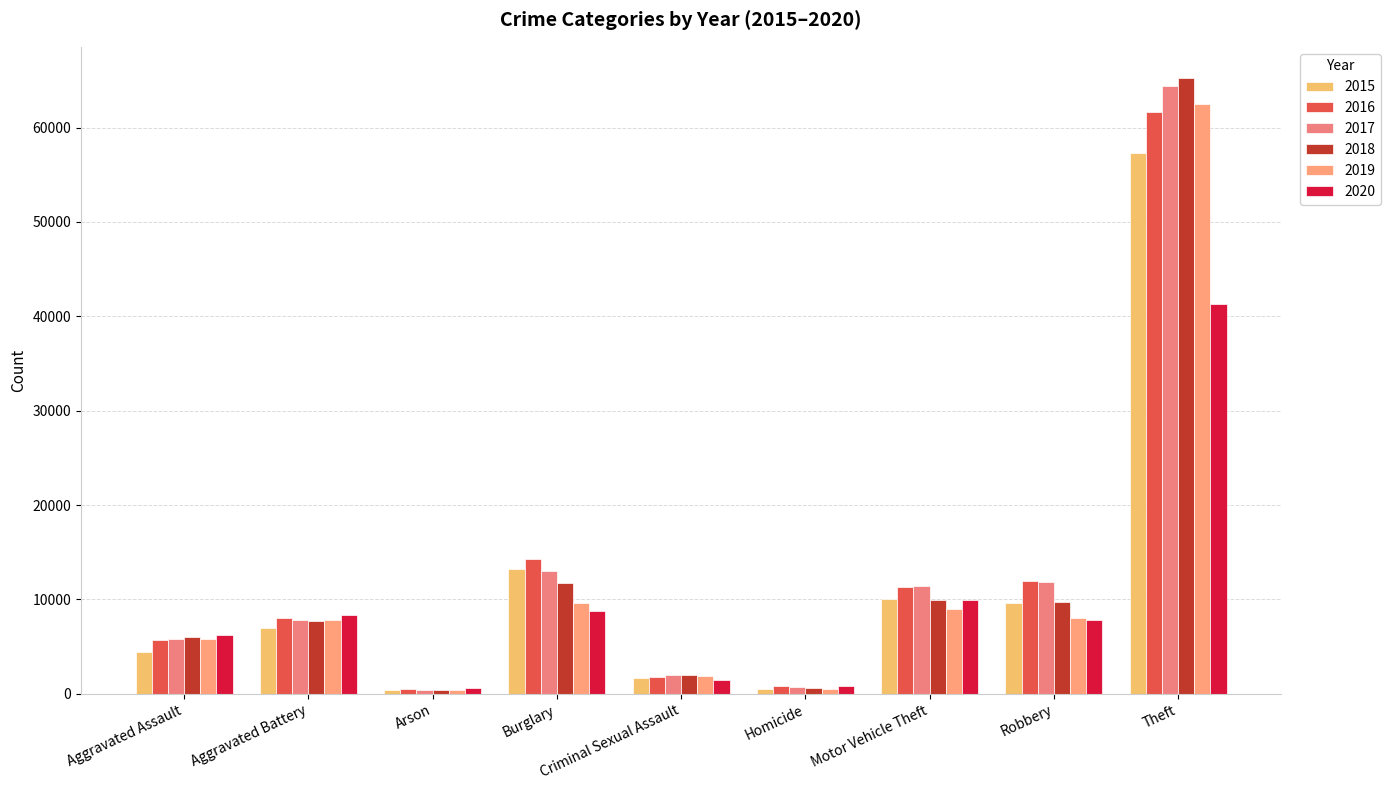

What is the highest value of the 2017 series?

64381